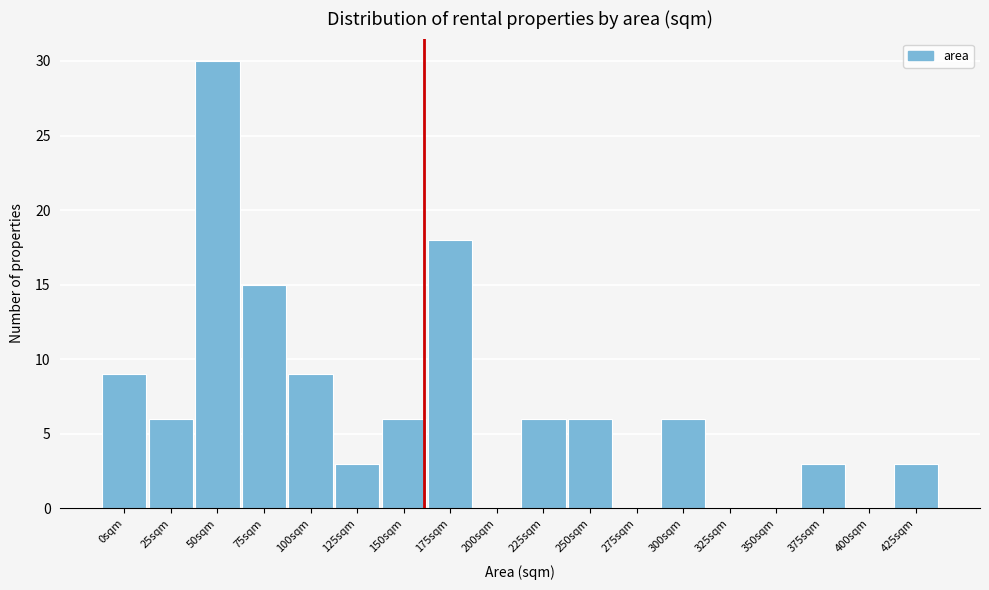

Reading left to right, transcribe all the data shown in this chart.

0sqm=9	25sqm=6	50sqm=30	75sqm=15	100sqm=9	125sqm=3	150sqm=6	175sqm=18	200sqm=0	225sqm=6	250sqm=6	275sqm=0	300sqm=6	325sqm=0	350sqm=0	375sqm=3	400sqm=0	425sqm=3